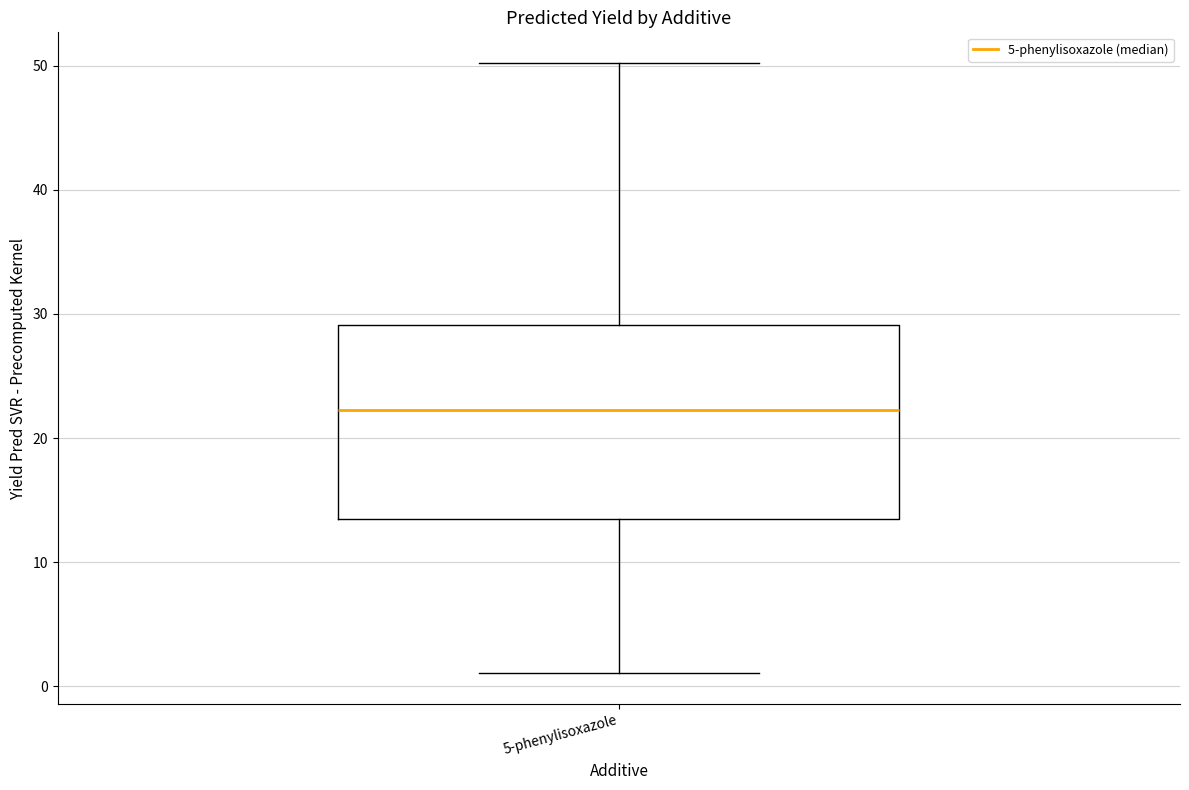

Where is the upper edge of the box for 5-phenylisoxazole on the y-axis? The values are not printed on the chart, so give them approximately, as read against the axis.

29